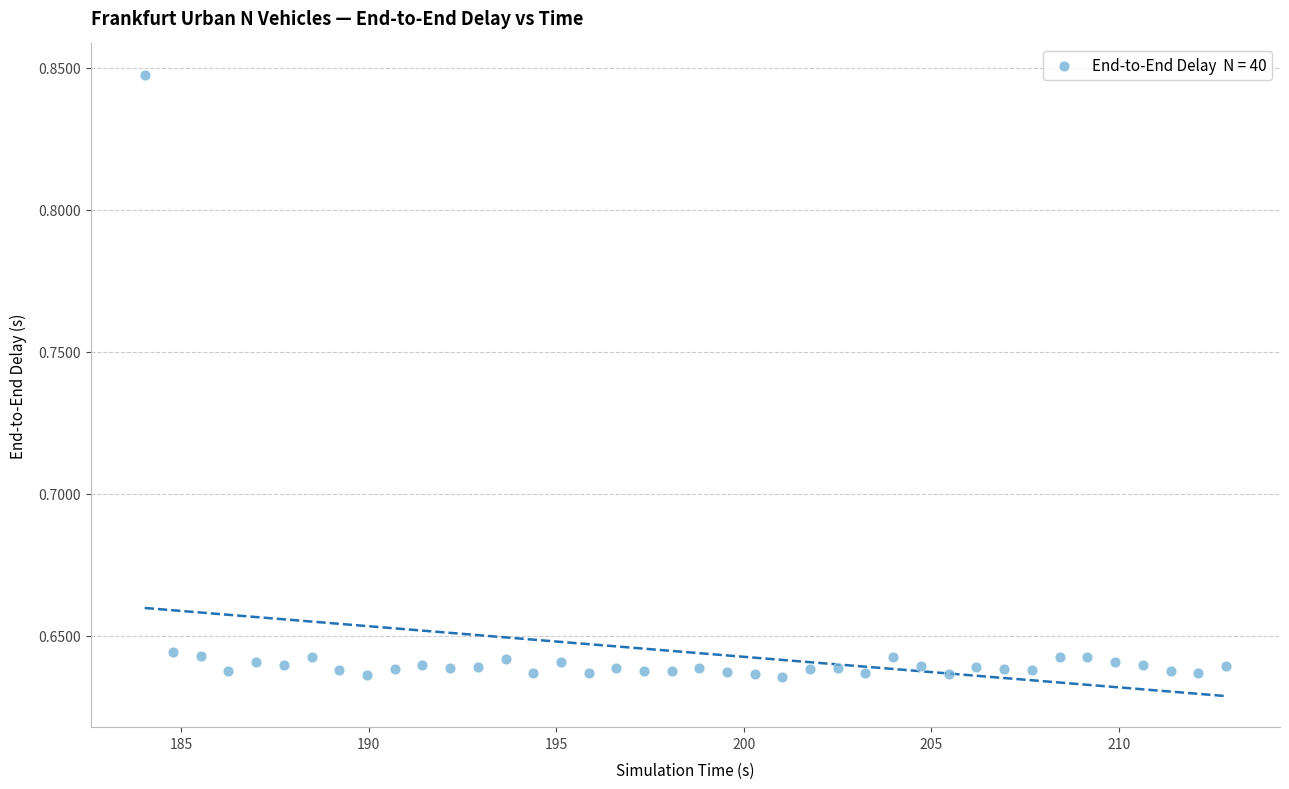

What is the range of X values (max minus min)?

28.8